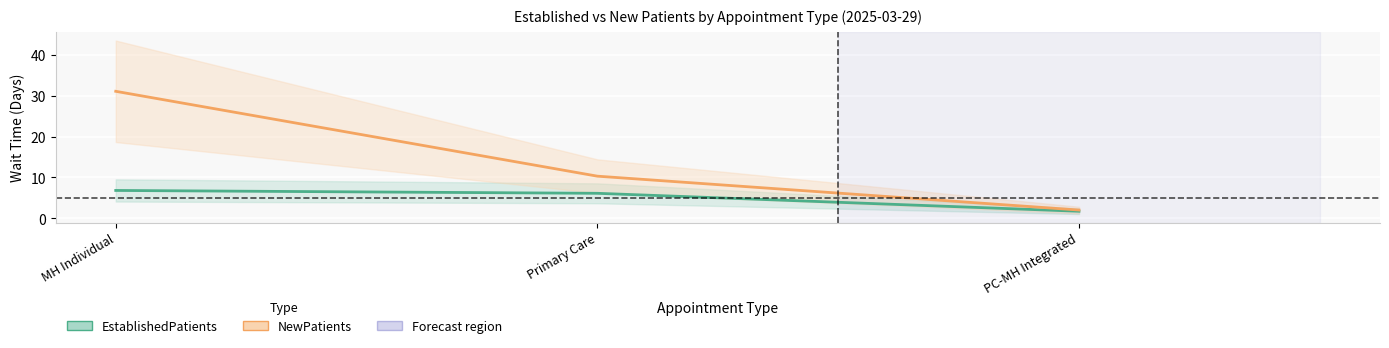

How many distinct data groups are displayed?

2